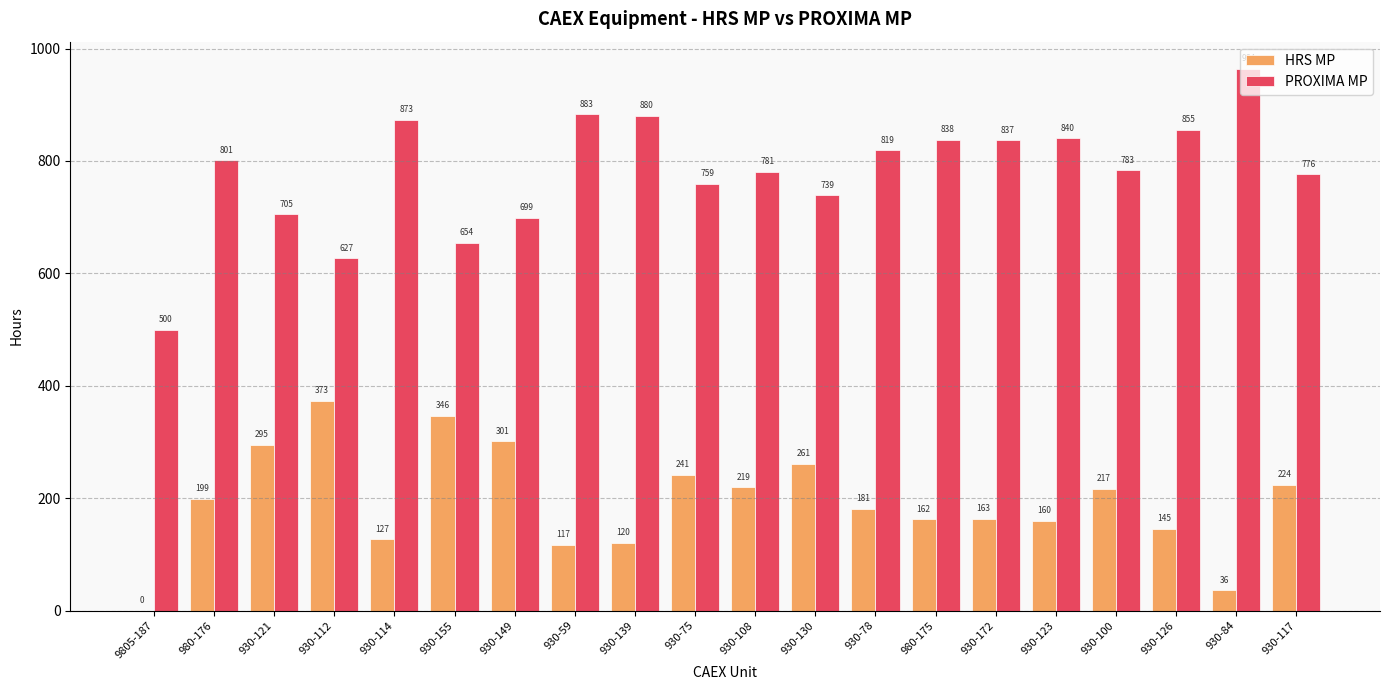

At which category does the chart reach its peak across all series?

930-84